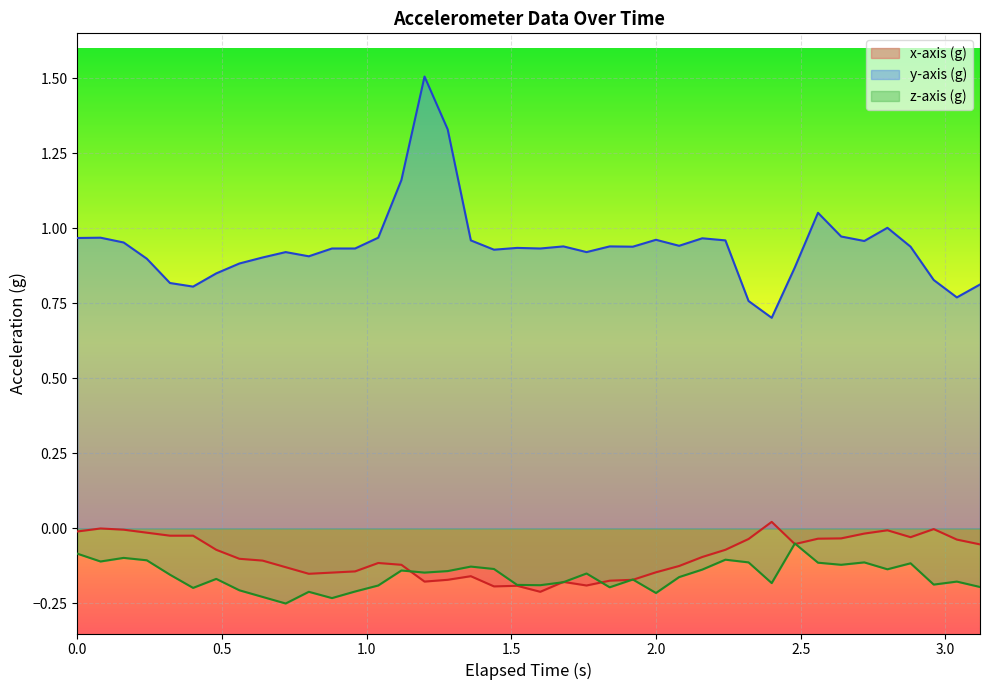

Which series has the widest spread of values?

y-axis (g)